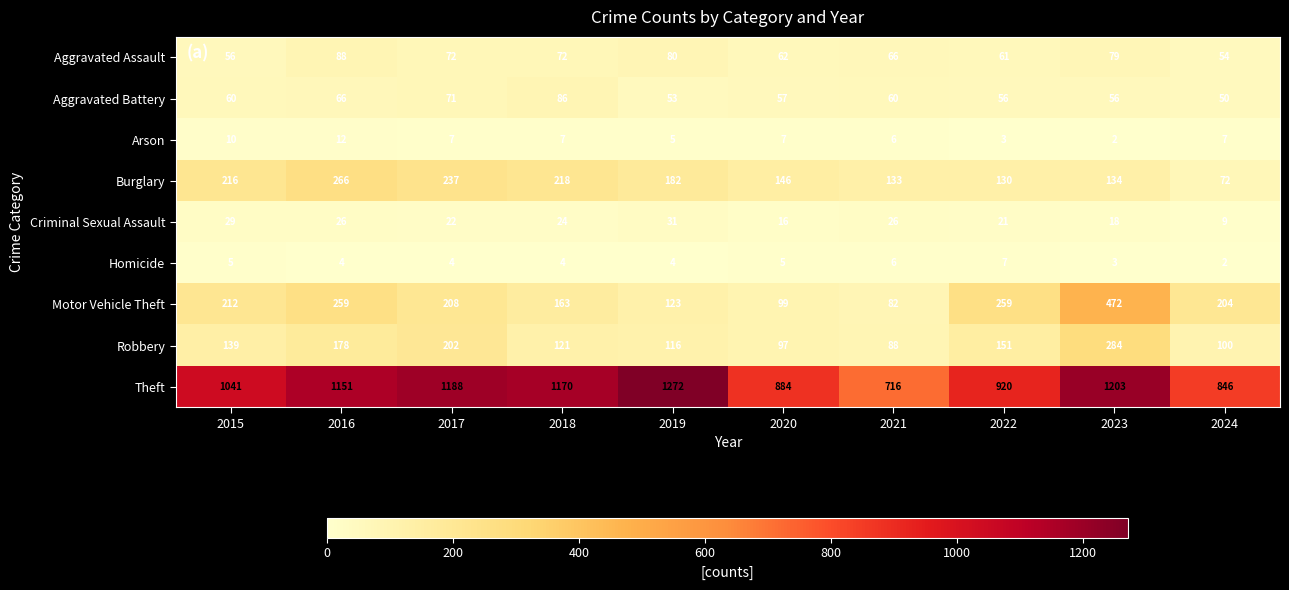

Which category has the highest value across all series?

2019